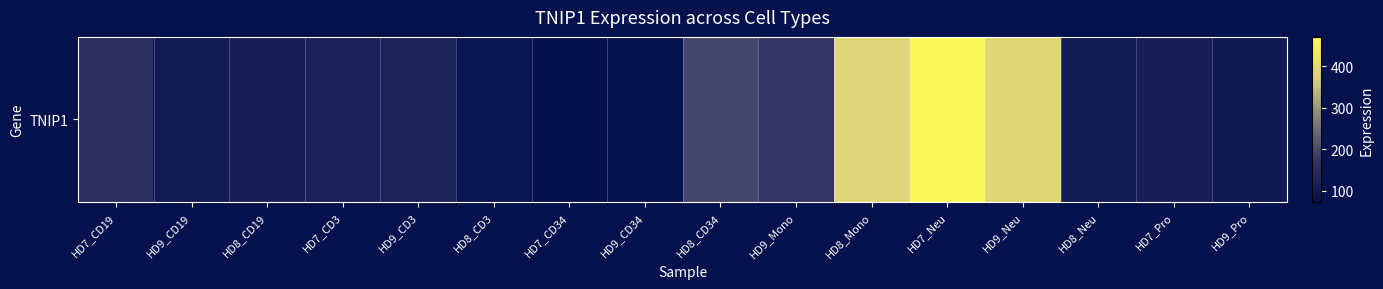

The chart shows a value of 198.8 at HD8_CD34. True or false?

True